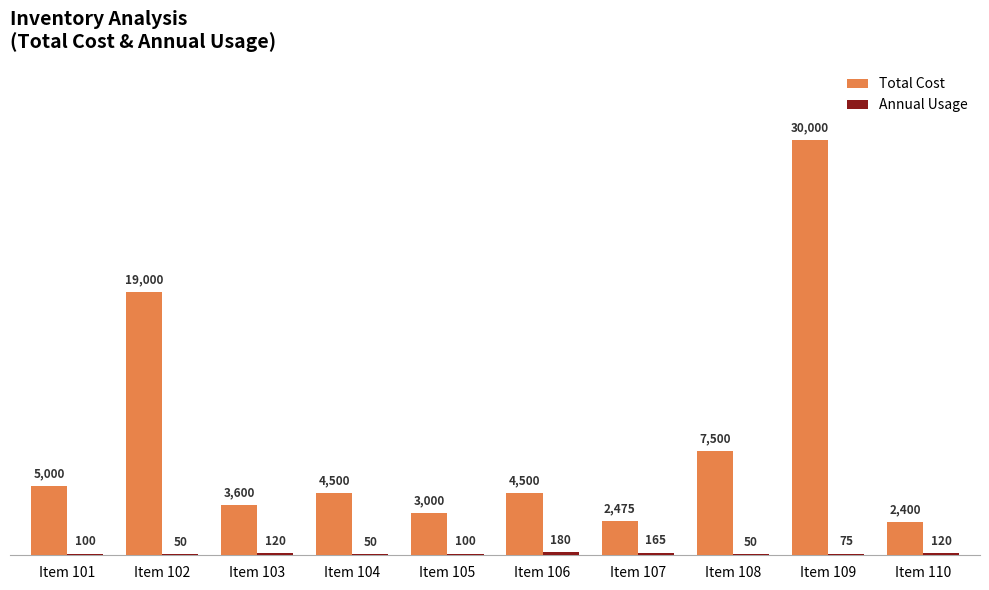

True or false: Total Cost has a value of 30000 at Item 109.

True